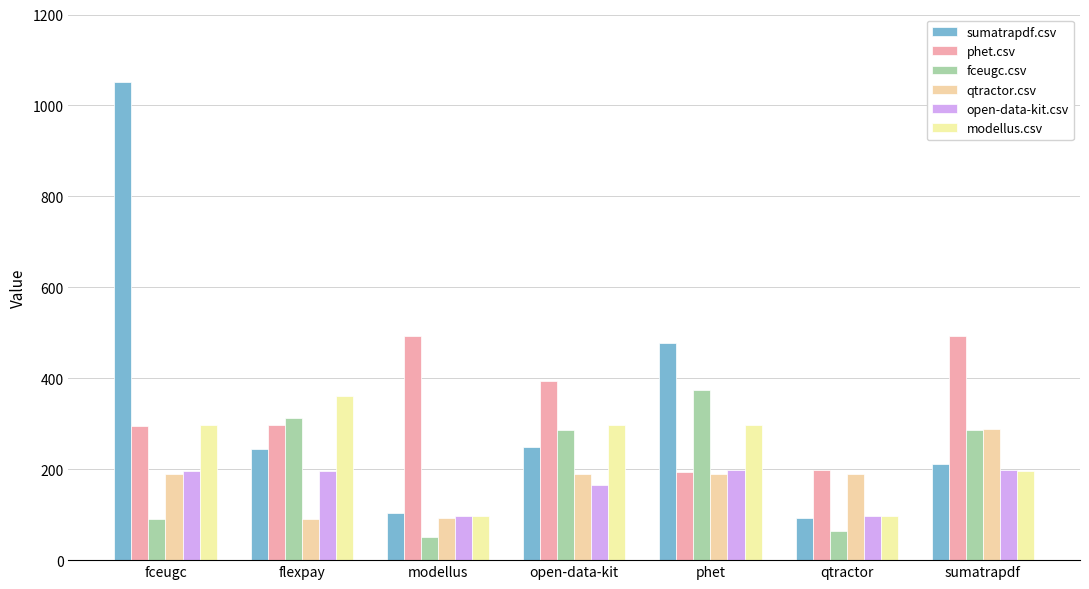

True or false: modellus.csv has a value of 296.5 at fceugc.

True